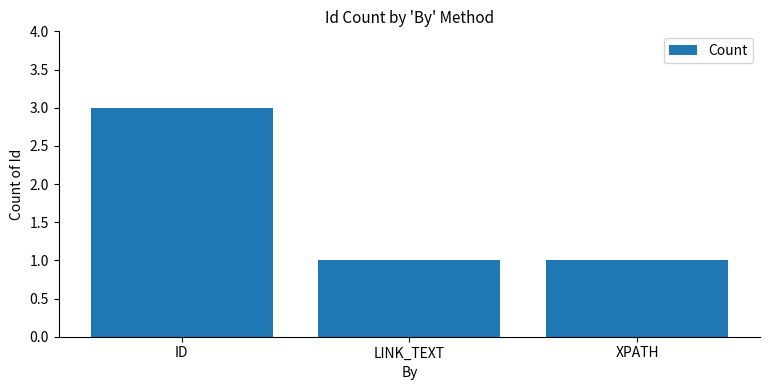

What is the sum of all values?

5